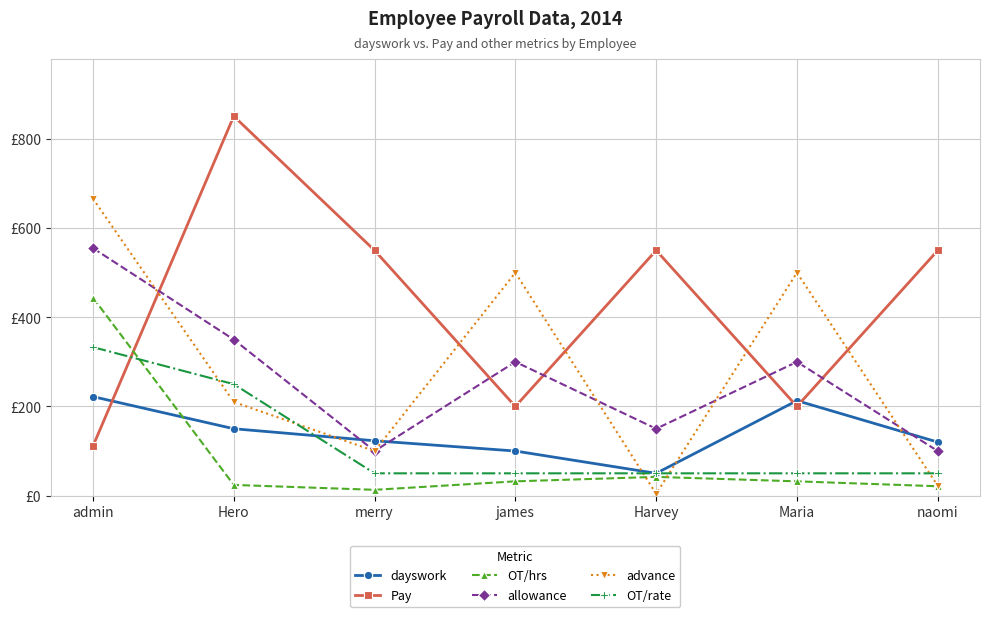

What is the value of the OT/hrs point at the 1st from the left?

444